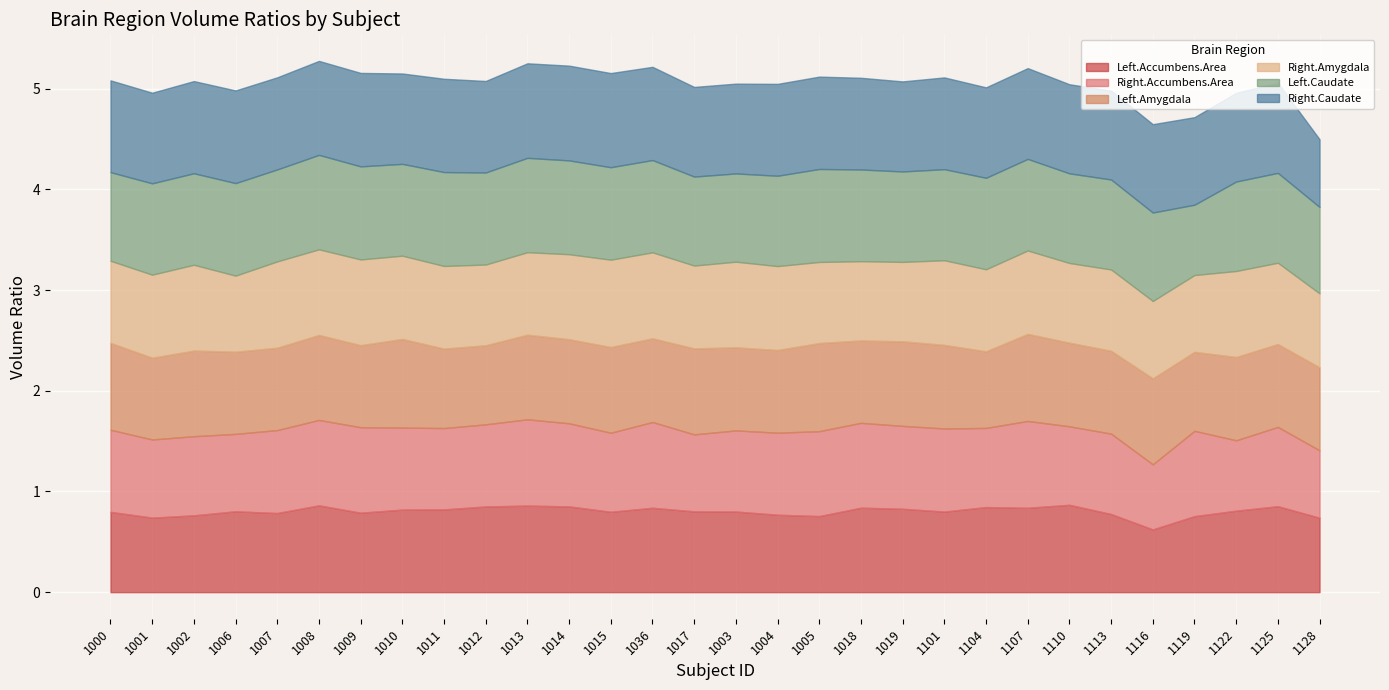

Between which two adjacent categories do Left.Caudate and Right.Amygdala first intersect?

1116 and 1119